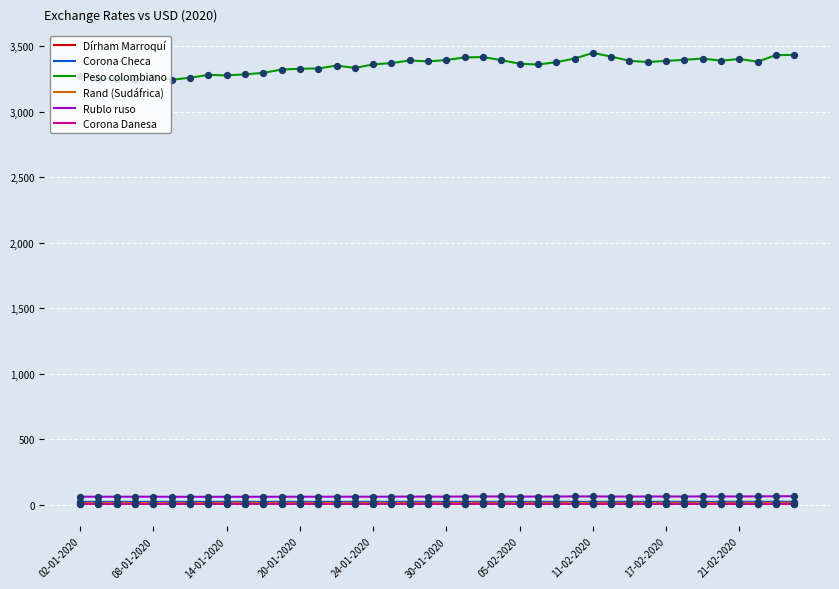

Which series has the largest total across all categories?

Peso colombiano